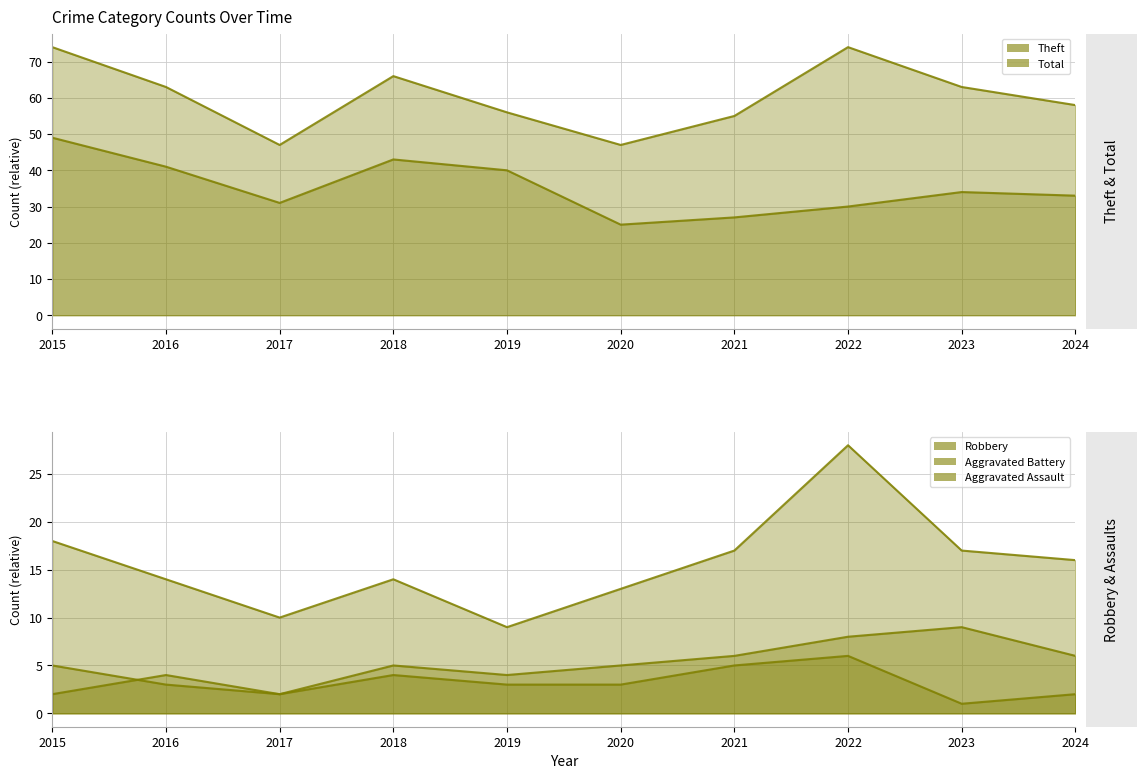

What is the value of the Robbery (line) point at the 3rd from the left?

10